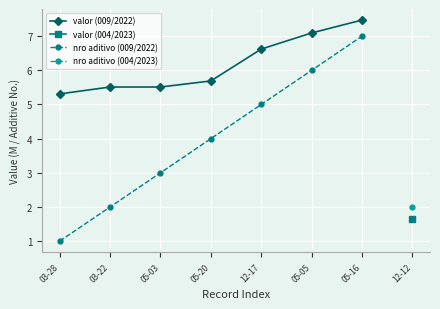

Count the nro aditivo (009/2022) values in the range 2 to 6.

5